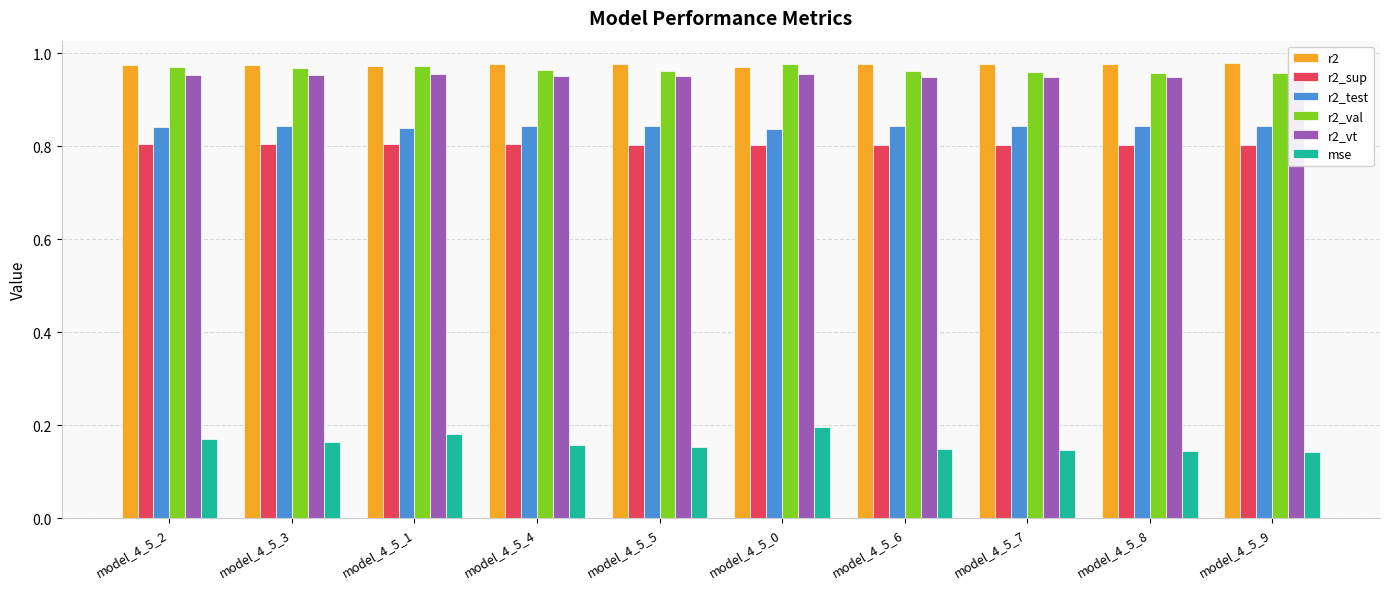

How many data points does each series have?

10